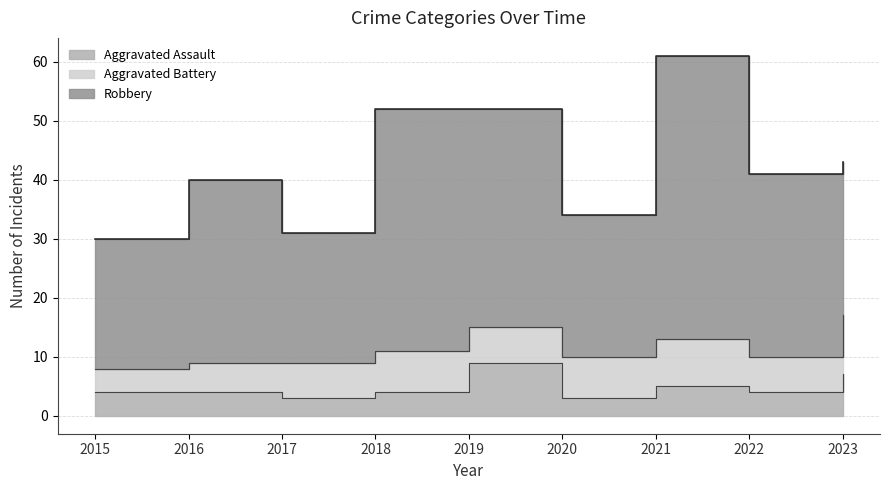

Where is Robbery nearest to the value 35?

2019